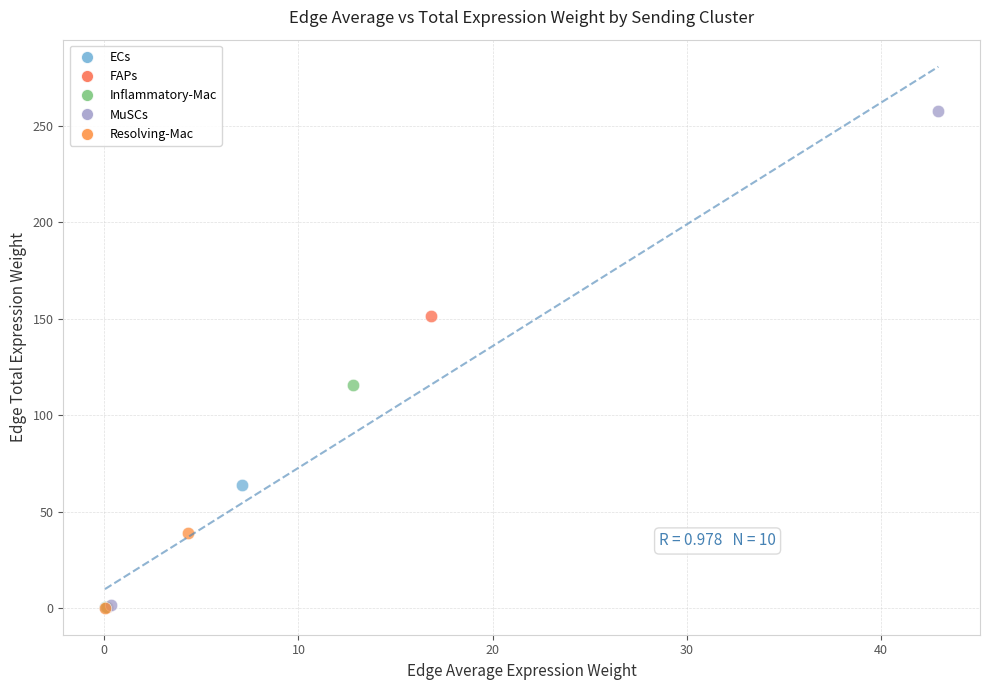

Which series contains the highest Y value?

MuSCs